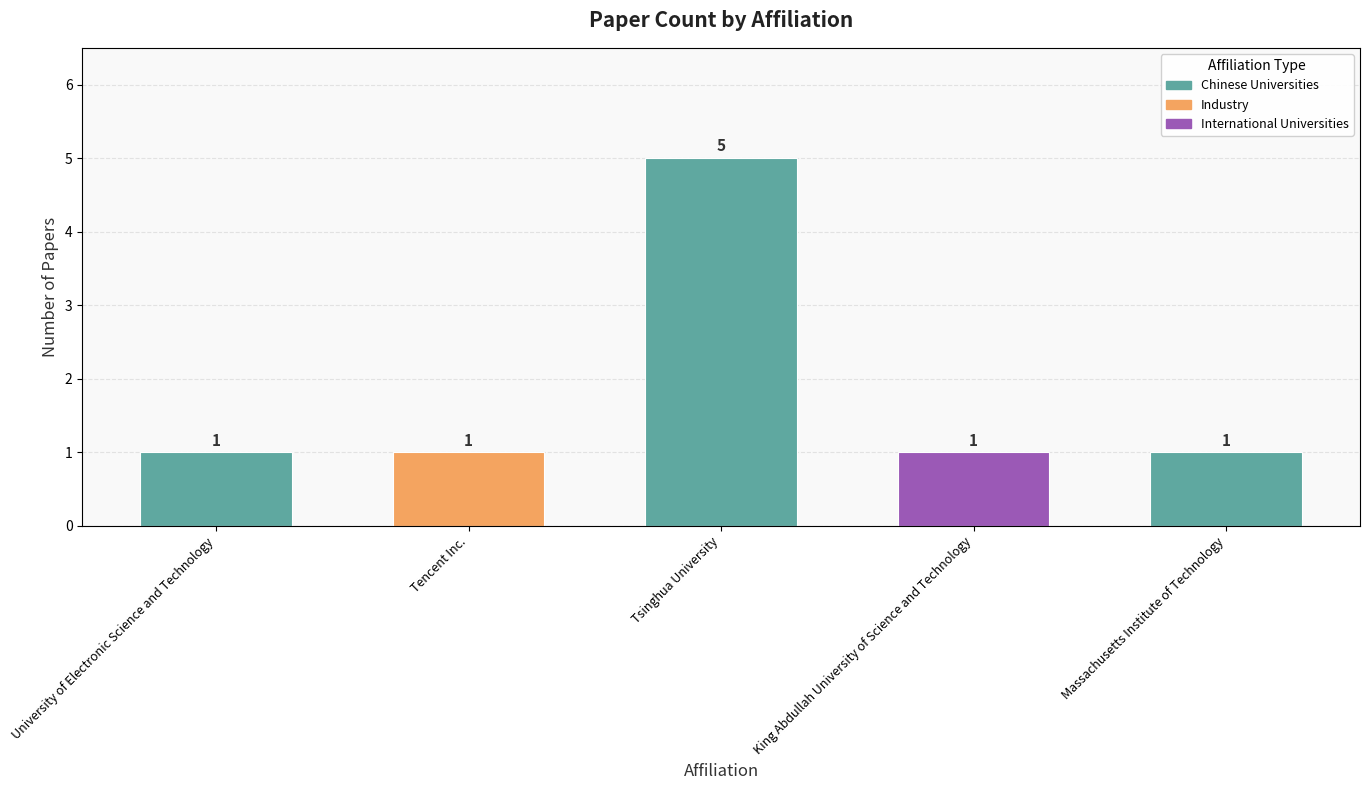

What is the change in value from University of Electronic Science and Technology to Tsinghua University?

+4